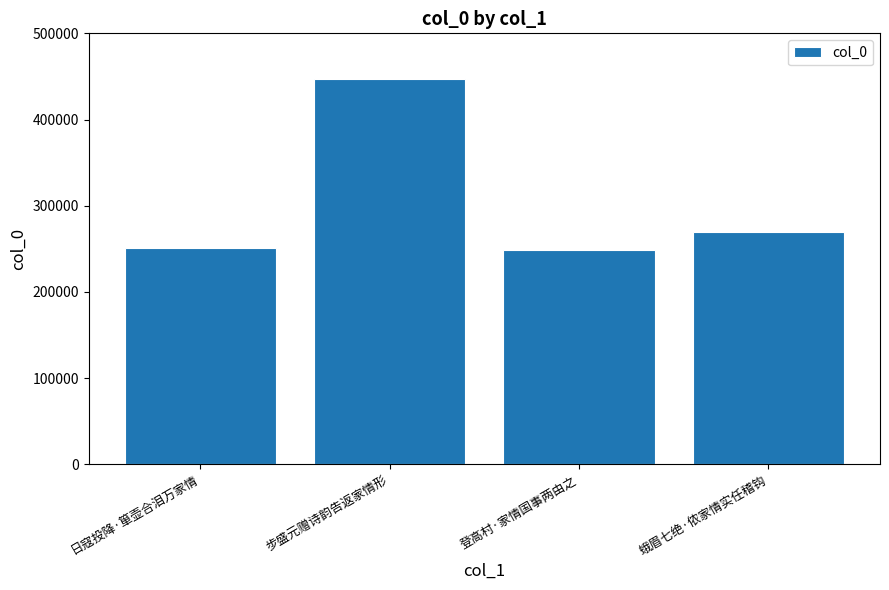

Does the chart contain any negative values?

No